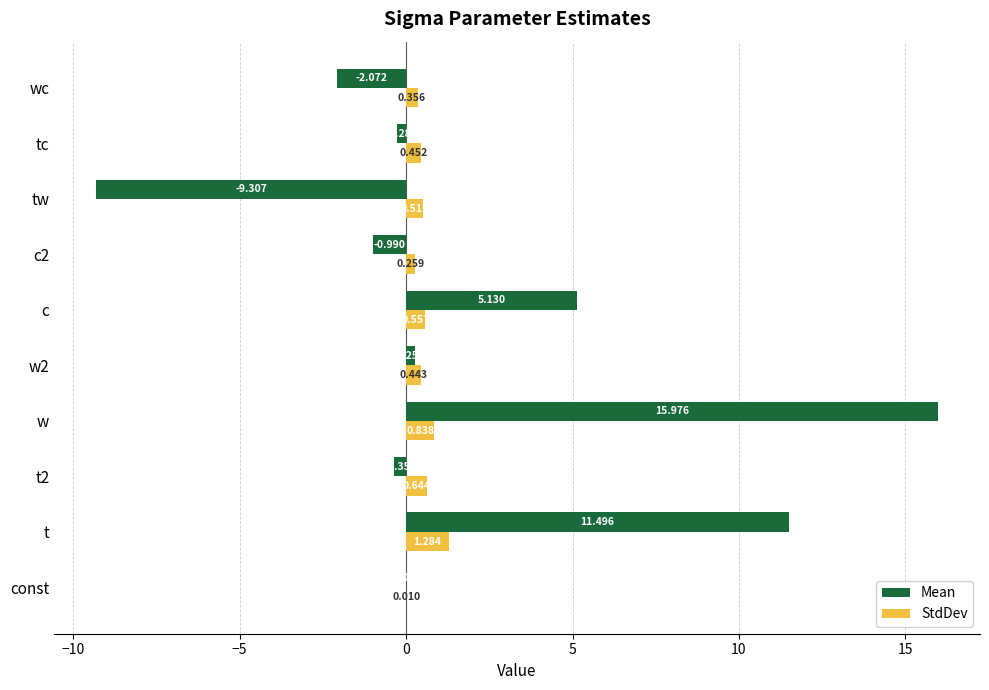

Which series has the largest total across all categories?

Mean